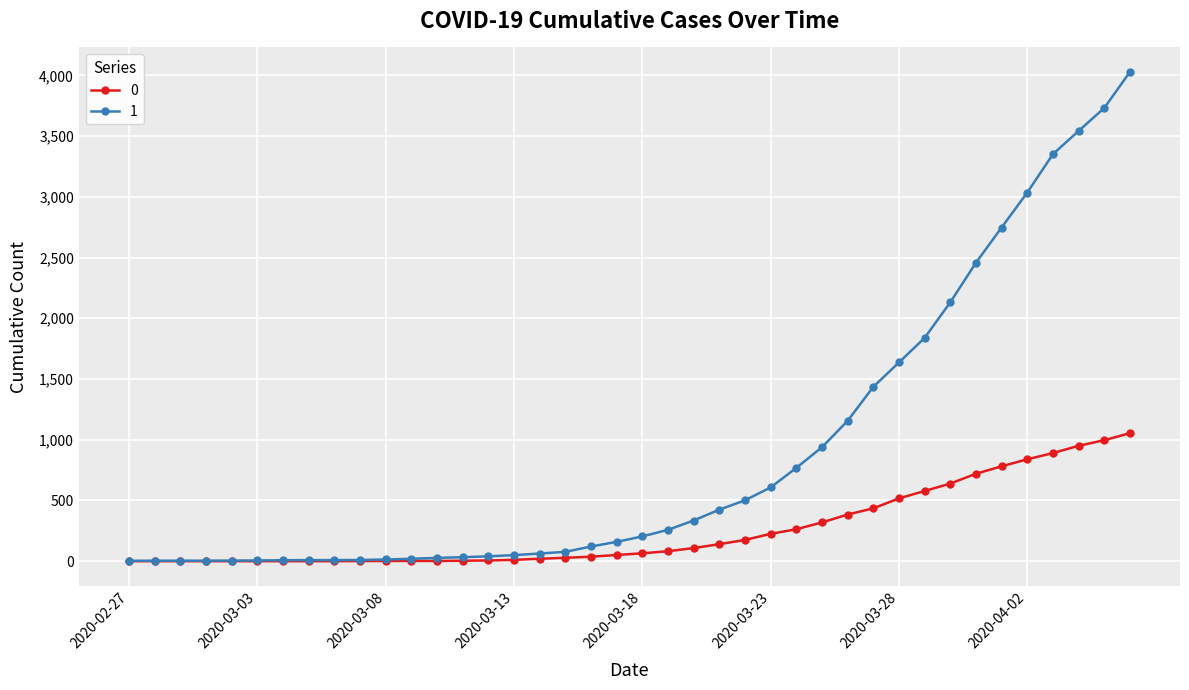

Rank the series by their maximum value, from lowest to highest.

0, 1